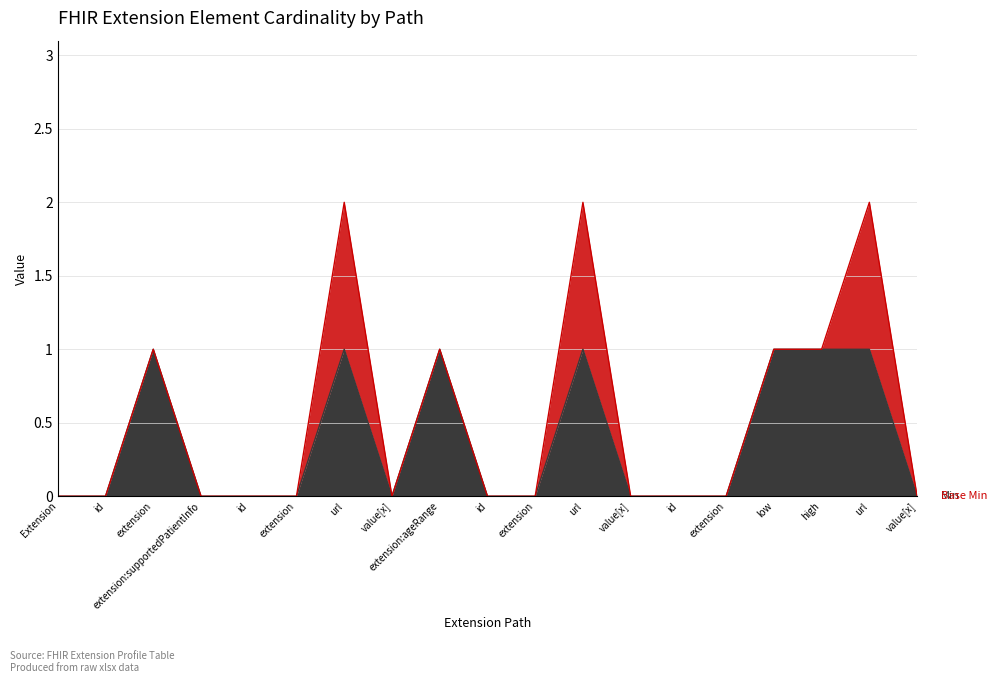

Count the number of values greater than 0.

7